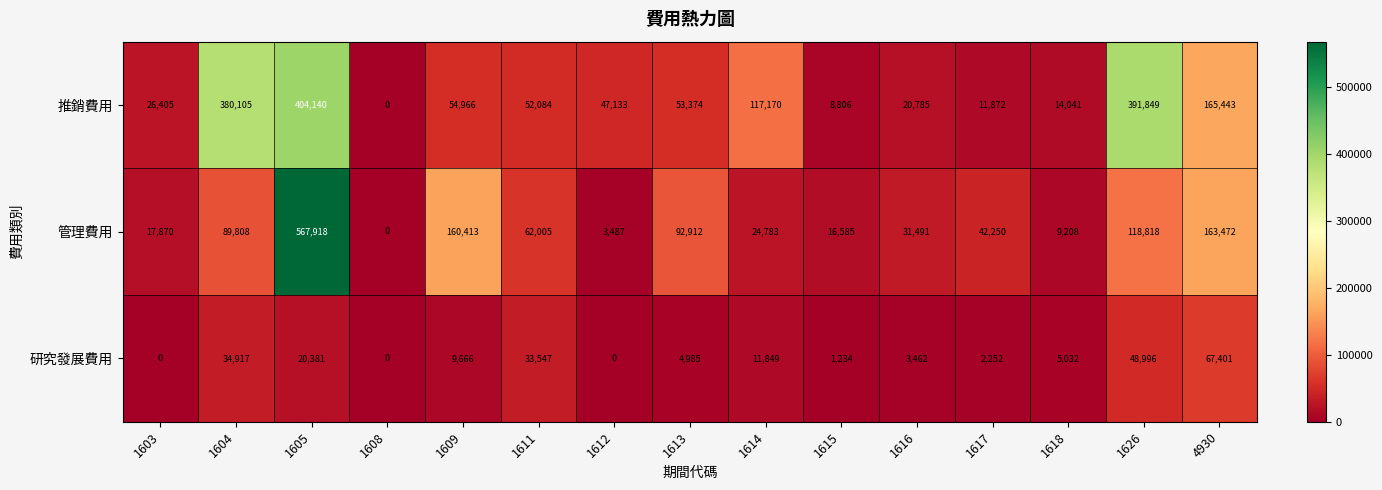

At which label is 推銷費用 closest to 202070?

4930